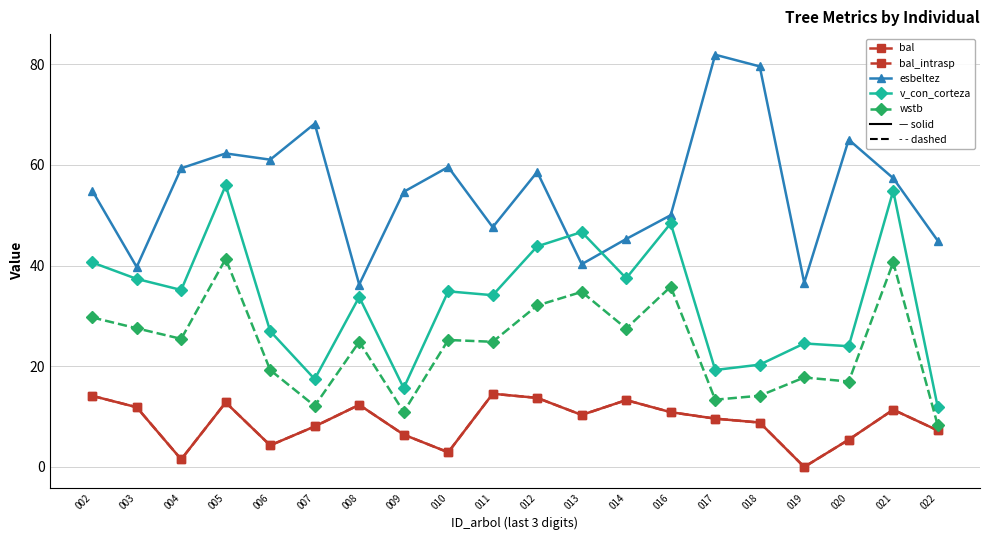

True or false: wstb and bal cross at least once.

False